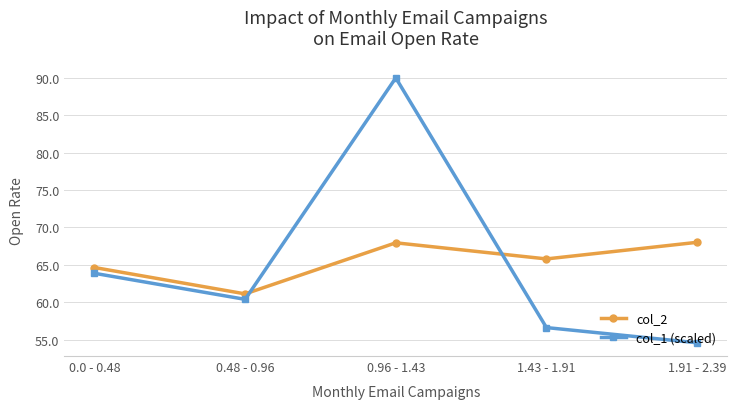

What is the sum of all col_1 (scaled) values?

325.4